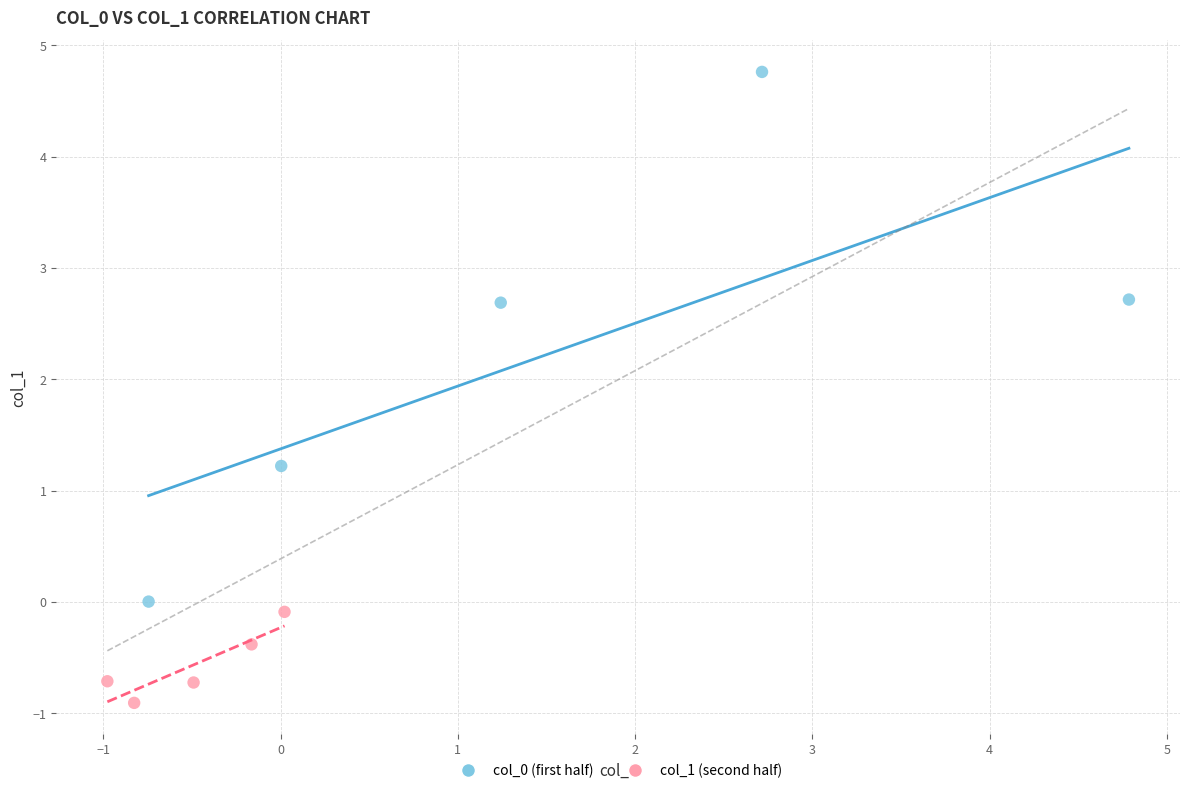

Which series contains the lowest Y value?

col_1 (second half)